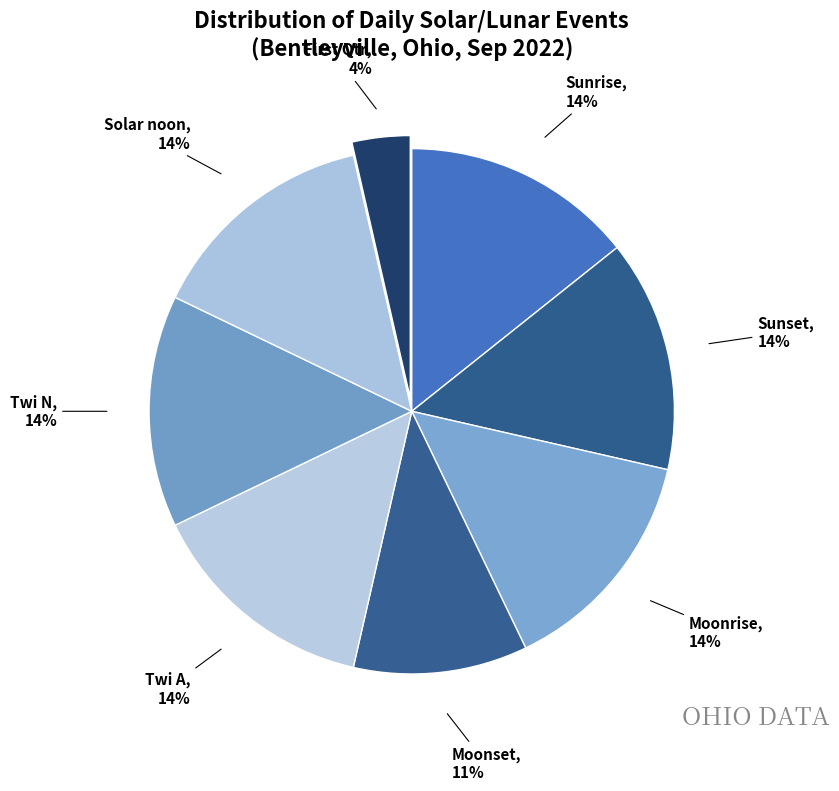

What percentage is the Moonrise slice, to the nearest percent?

14%